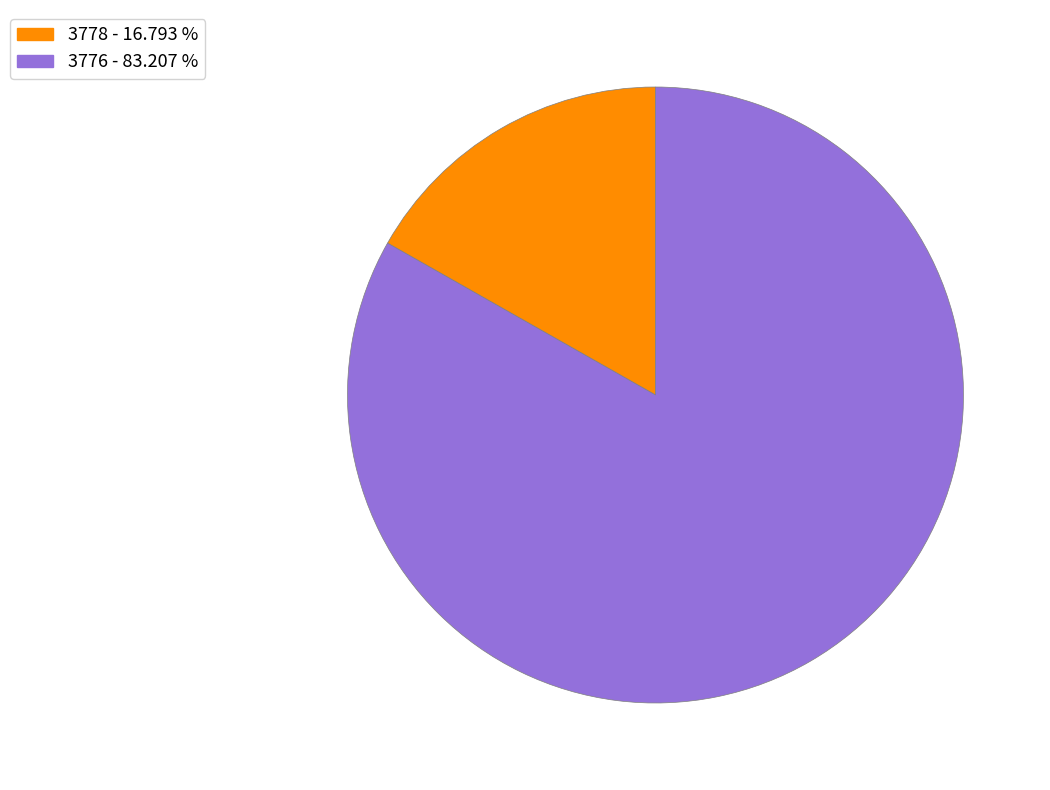

Is it true that 3778 is 17% of the pie?

True